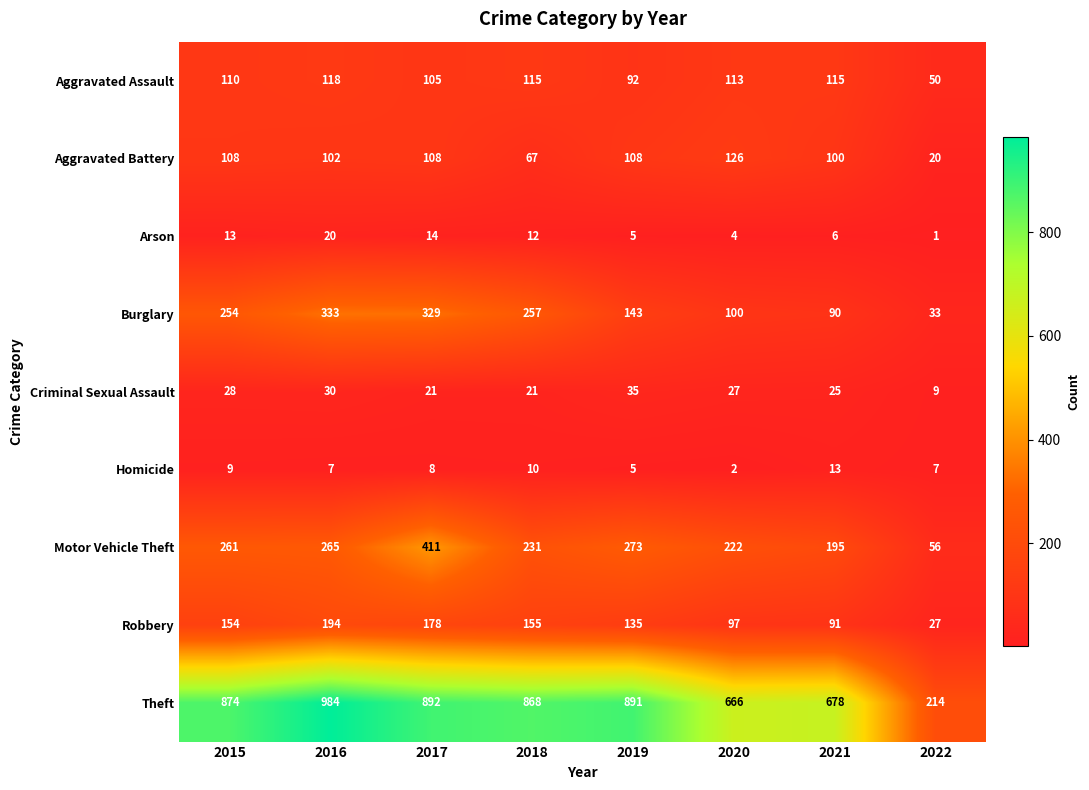

At which category is the sum across all series the highest?

2017